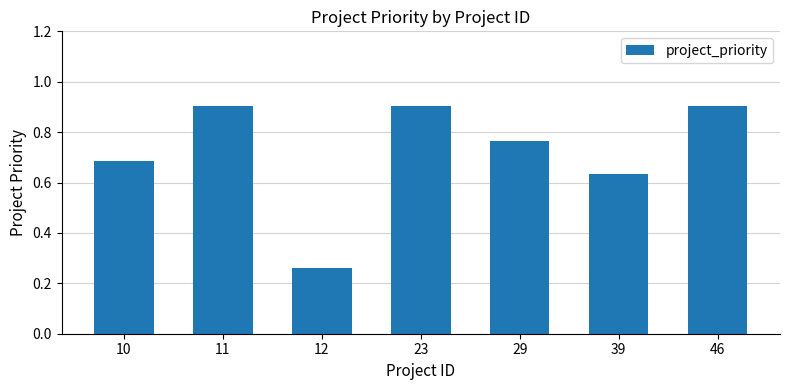

Where is the data nearest to the value 0?

12